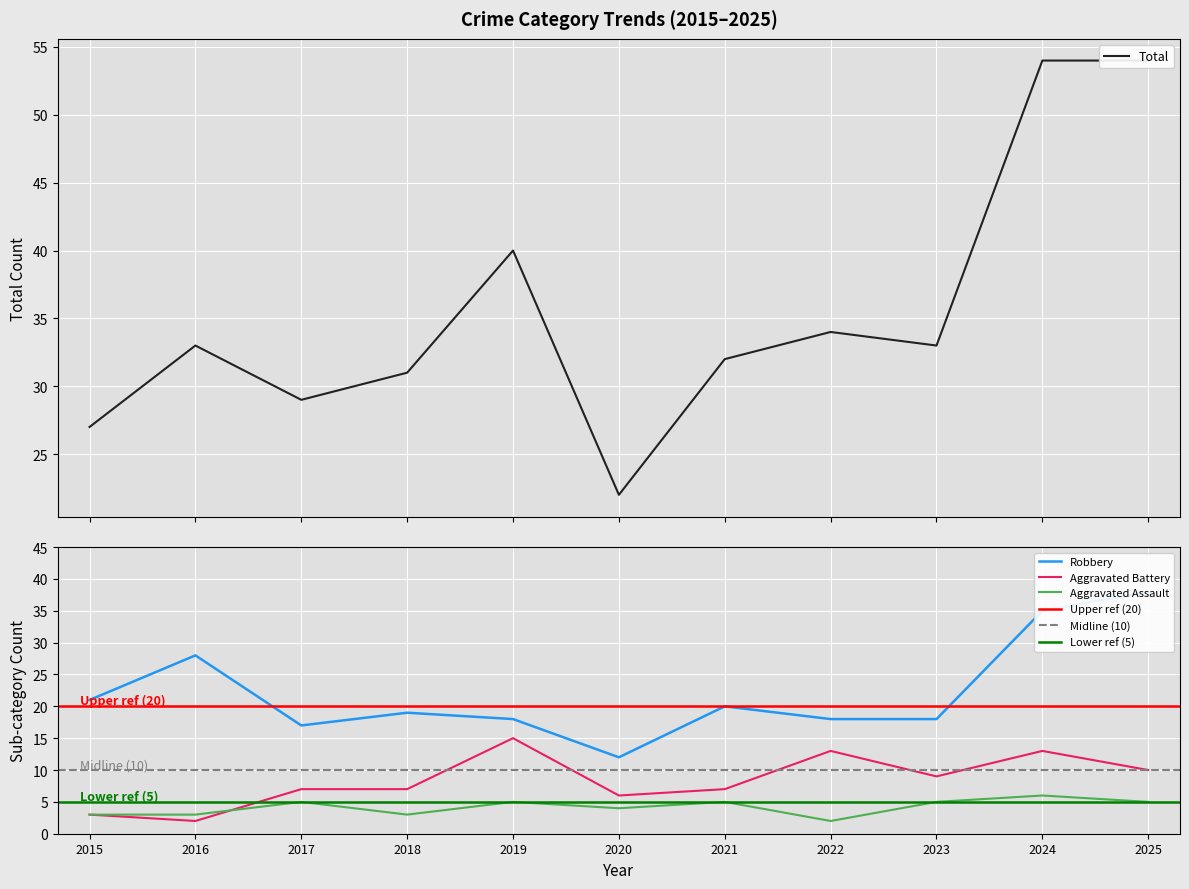

Reading right to left, what are all the values shown in this chart?

Aggravated Assault: 2025=5	2024=6	2023=5	2022=2	2021=5	2020=4	2019=5	2018=3	2017=5	2016=3	2015=3
Aggravated Battery: 2025=10	2024=13	2023=9	2022=13	2021=7	2020=6	2019=15	2018=7	2017=7	2016=2	2015=3
Robbery: 2025=38	2024=35	2023=18	2022=18	2021=20	2020=12	2019=18	2018=19	2017=17	2016=28	2015=21
Total: 2025=54	2024=54	2023=33	2022=34	2021=32	2020=22	2019=40	2018=31	2017=29	2016=33	2015=27